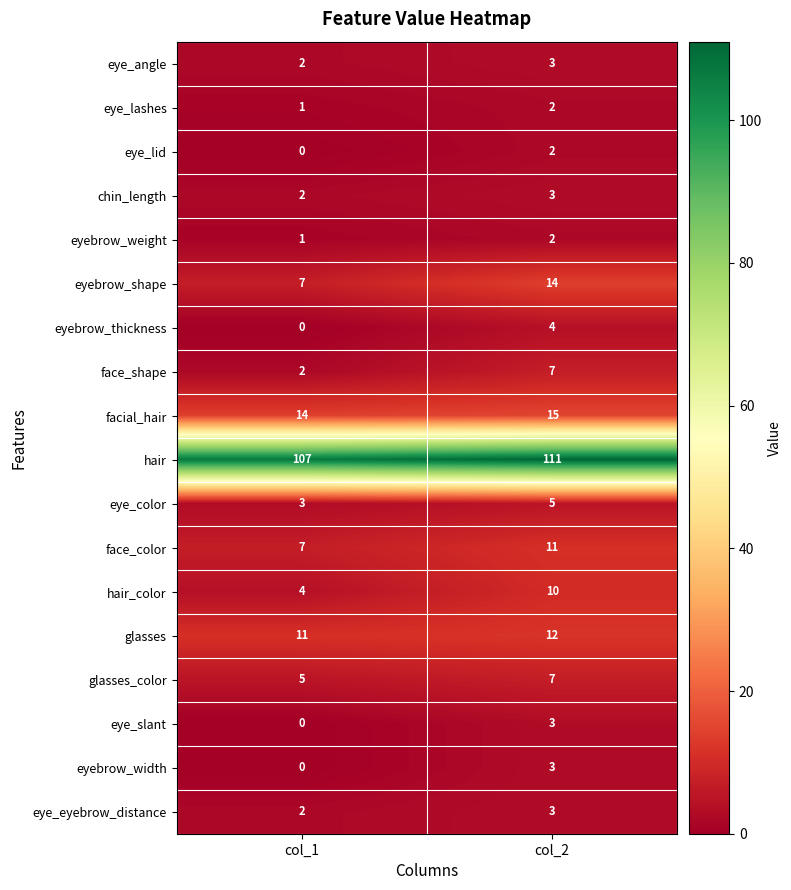

At how many categories does at least one series exceed 104?

2